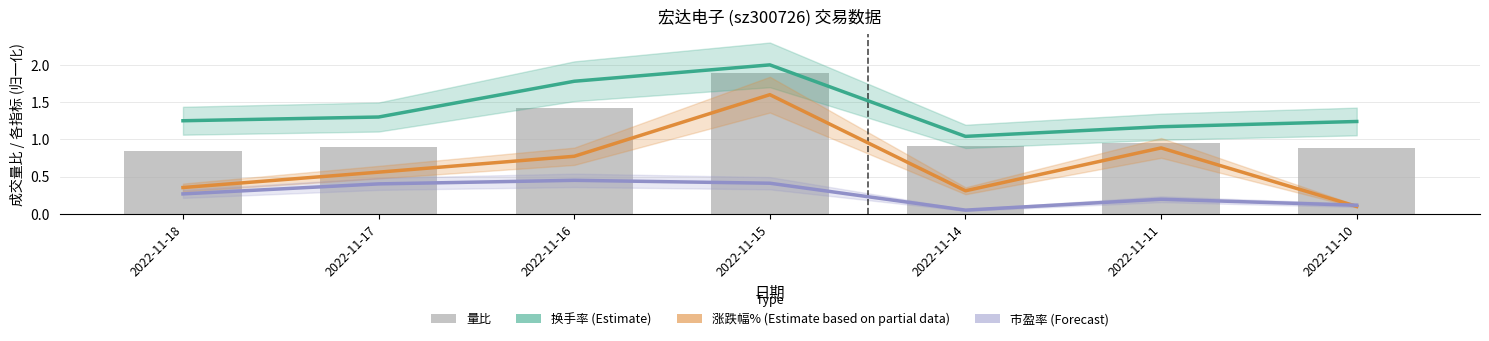

What is the value of the 市盈率 (Forecast) bar at the 7th from the left?

0.1